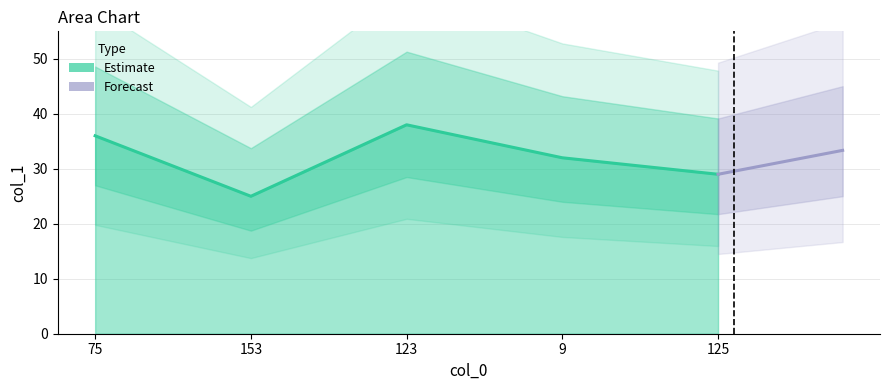

Reading right to left, transcribe all the data shown in this chart.

29	32	38	25	36